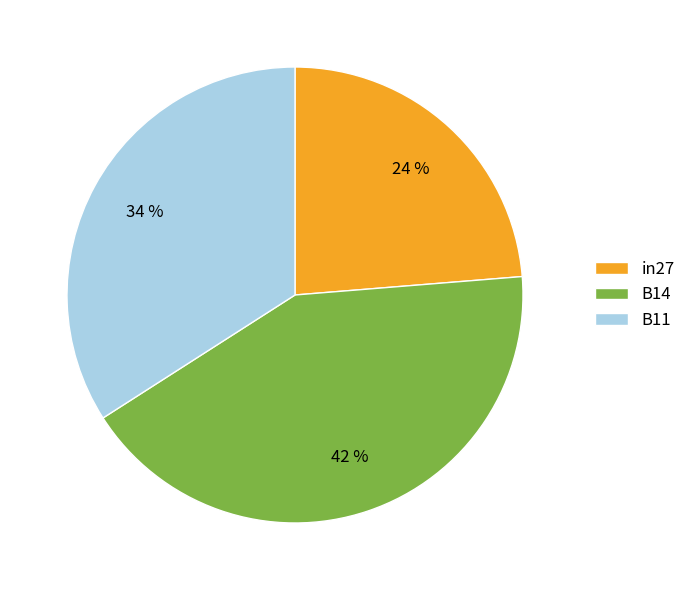

What is the smallest slice in the pie chart?

in27